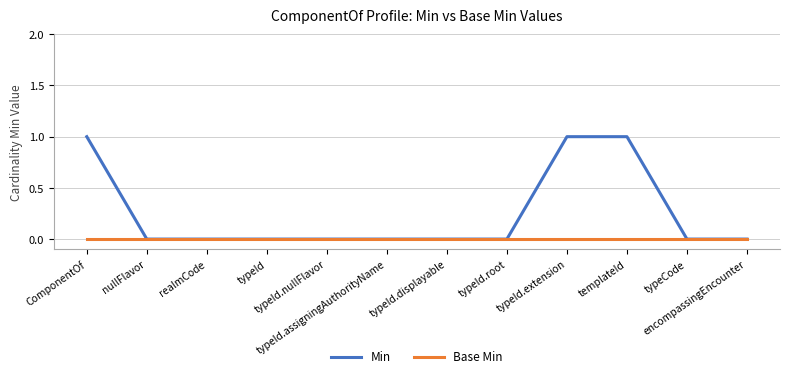

What value does the Min series have at typeId.extension?

1